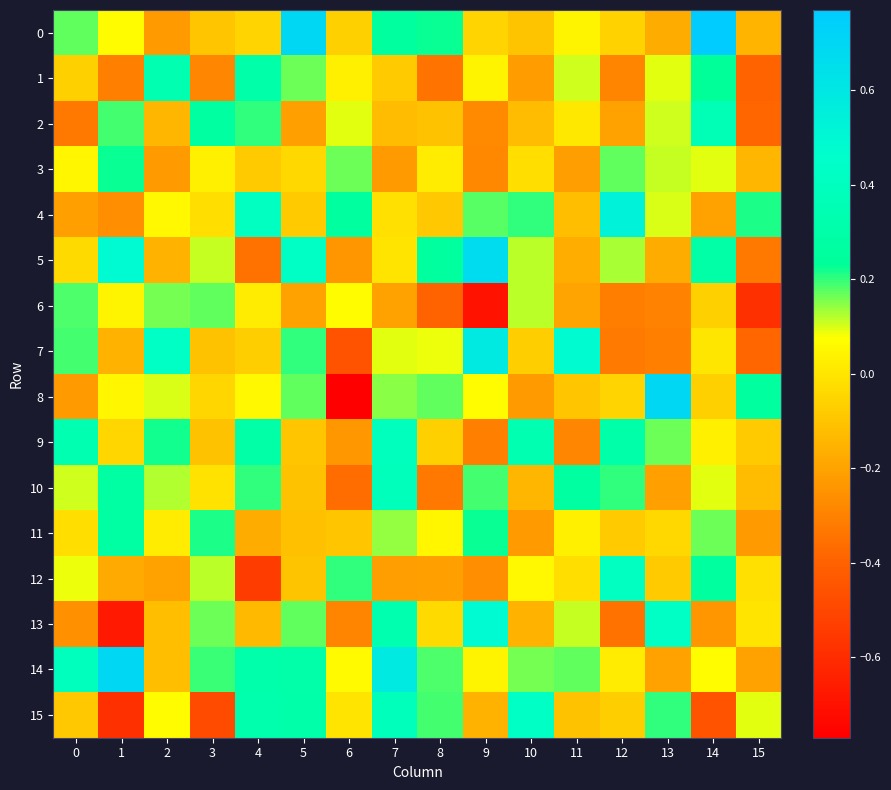

What is the difference between the highest and lowest values at 3?

0.7